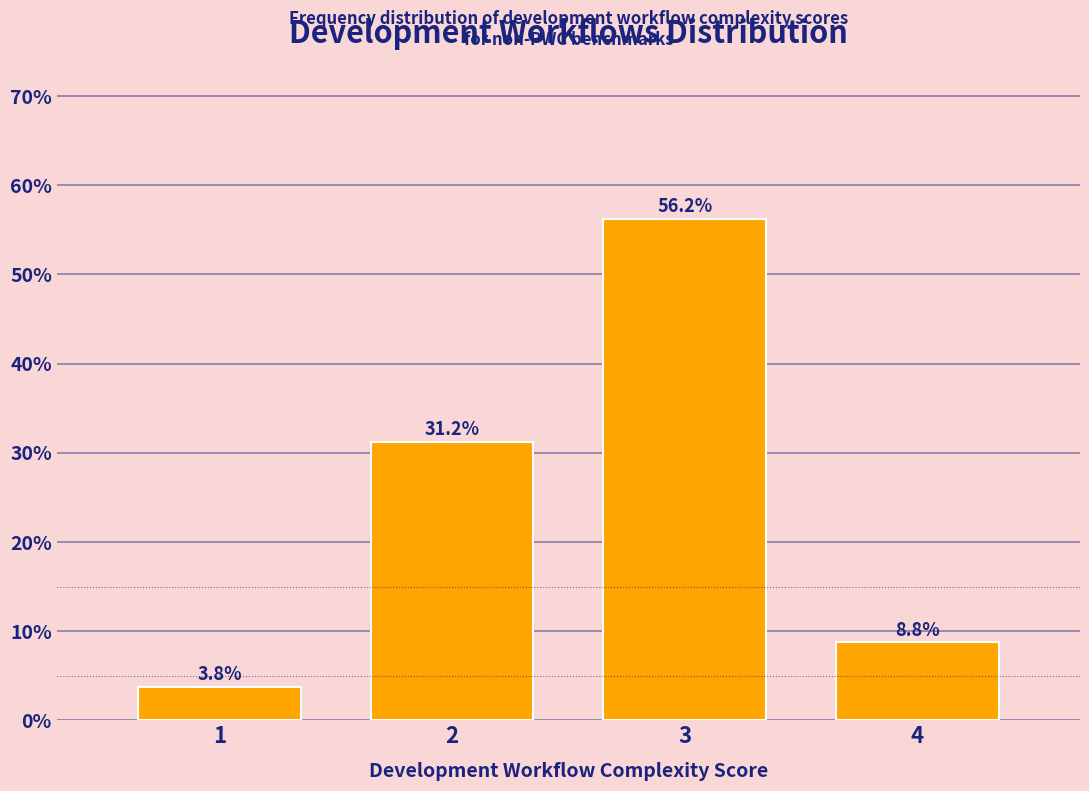

What is the average value?

25.0